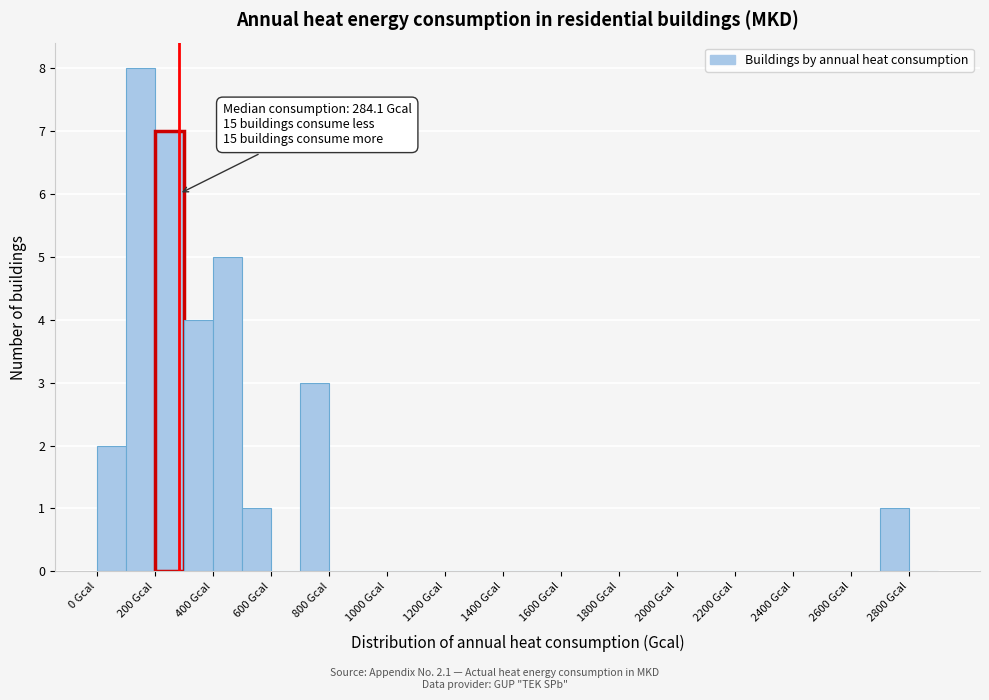

Which range on the x-axis has the tallest bar?

100 to 200